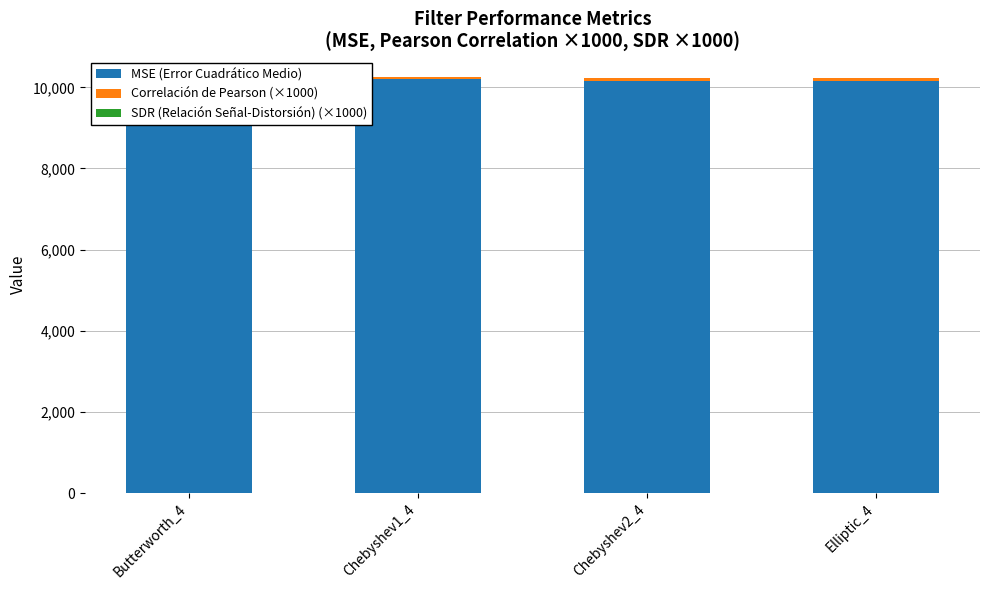

The value of MSE (Error Cuadrático Medio) at Chebyshev1_4 is 3195.4. True or false?

False